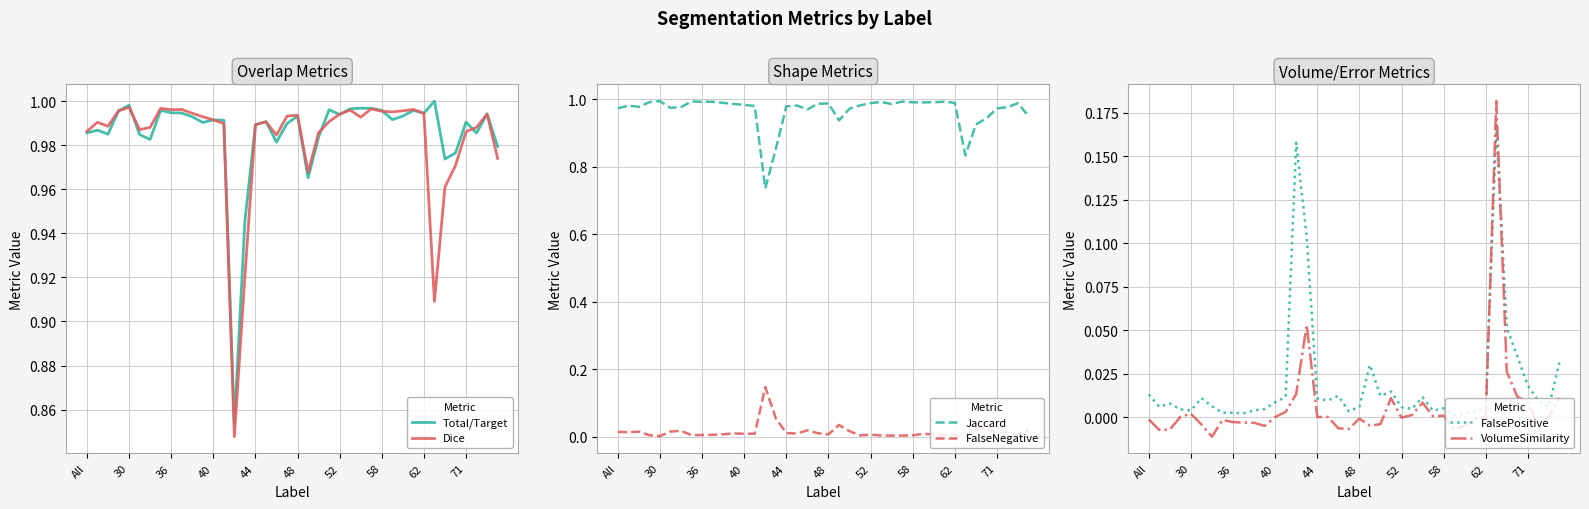

What is the total value across all series at 39?

3.0